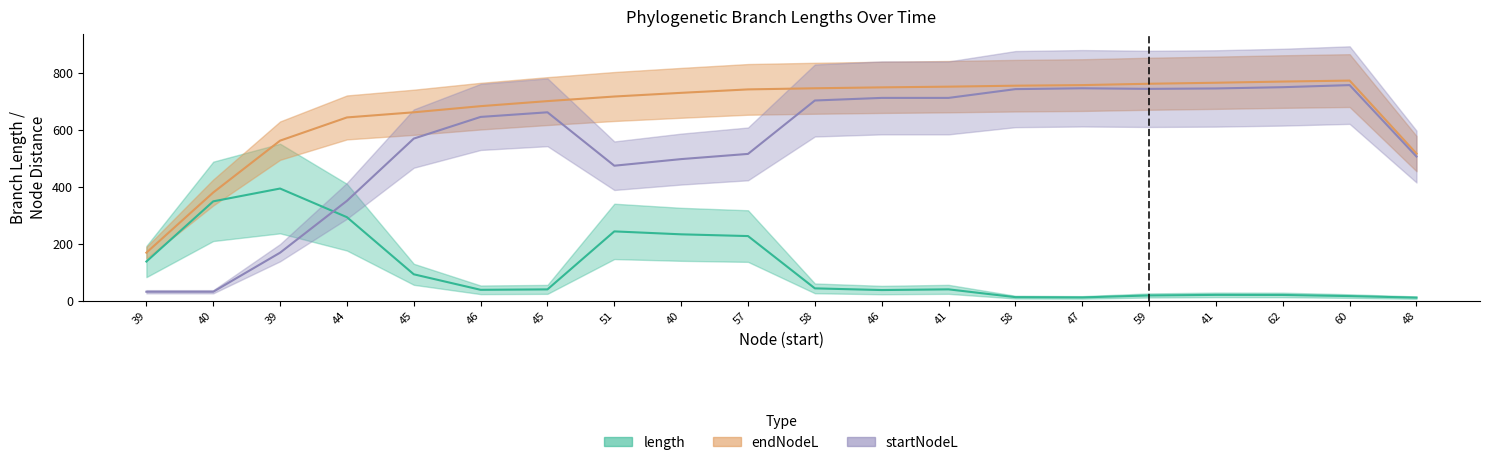

In length, how many points are higher than both neighbors (excluding endpoints)?

5